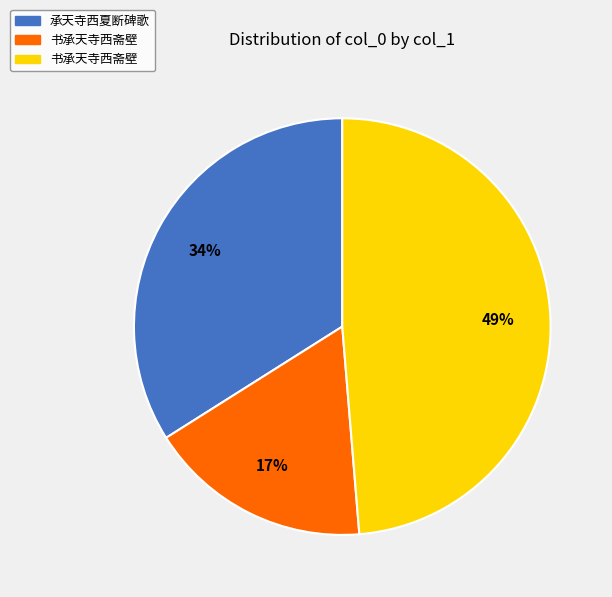

Does any single category account for the majority?

No